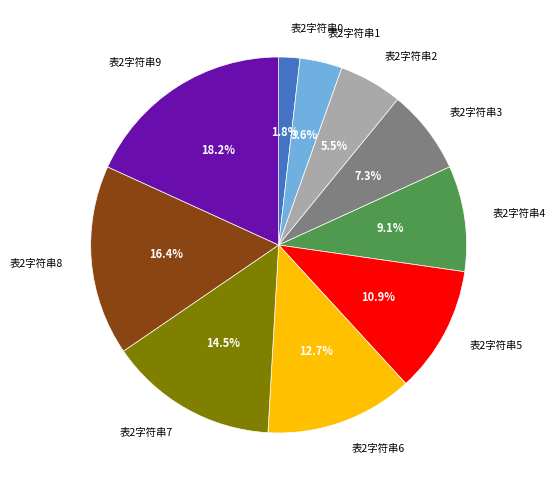

Rank the categories by value from lowest to highest.

表2字符串0, 表2字符串1, 表2字符串2, 表2字符串3, 表2字符串4, 表2字符串5, 表2字符串6, 表2字符串7, 表2字符串8, 表2字符串9